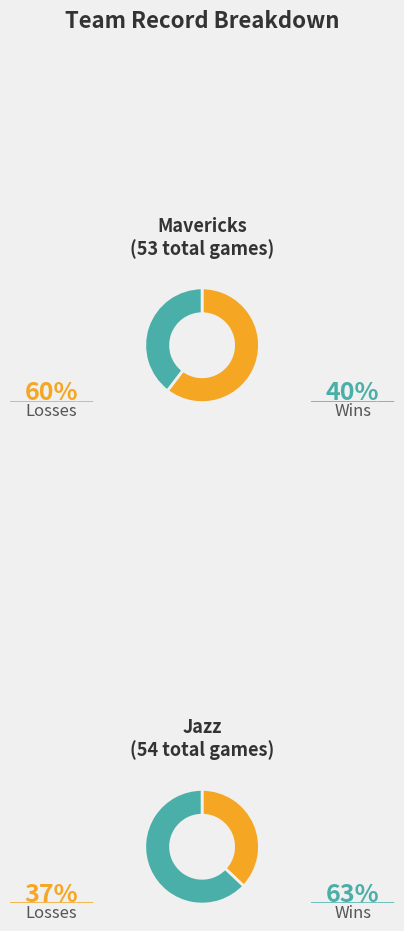

Count the number of slices in the pie.

2